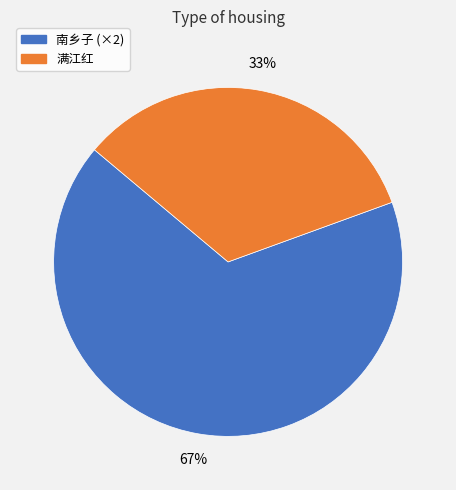

Does any single category account for the majority?

Yes